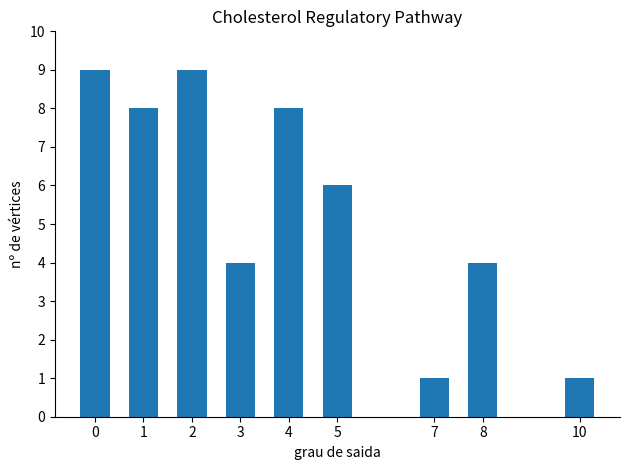

Count the number of categories in the chart.

9